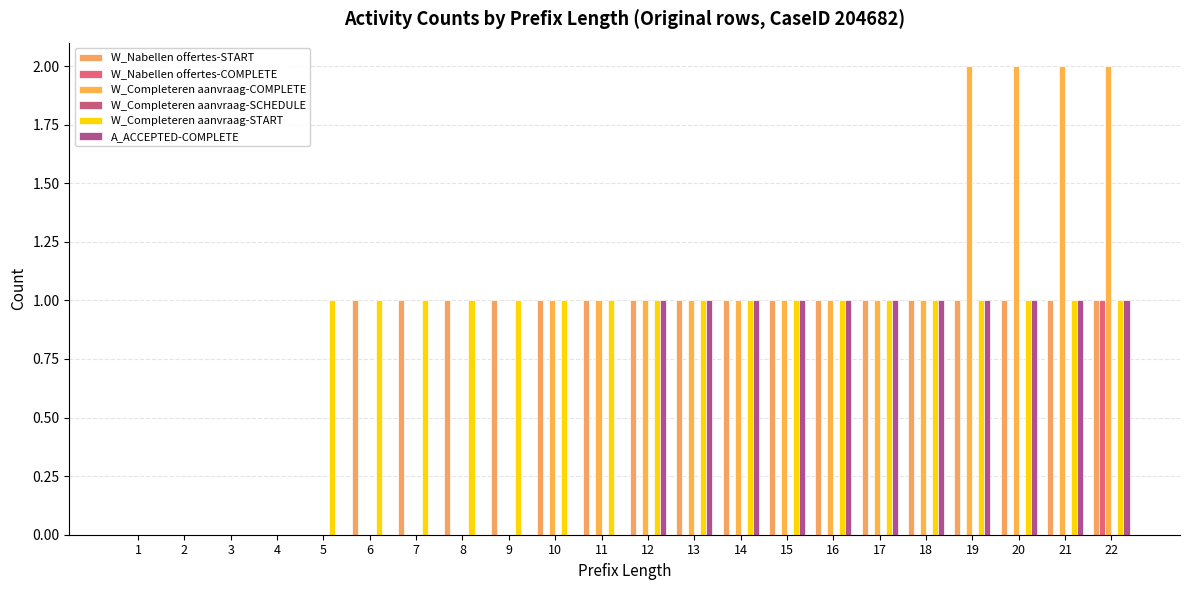

Which label corresponds to the largest value in the chart?

19